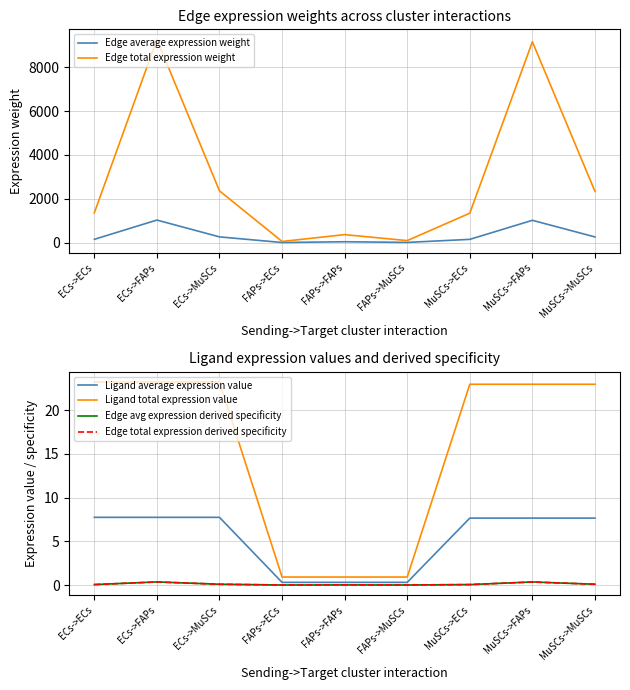

Reading left to right, transcribe all the data shown in this chart.

Edge average expression weight: 151.1	1030.1	262.6	5.9	40.5	10.3	149.4	1018.7	259.6
Edge total expression weight: 1359.6	9271.3	2363.0	53.5	364.8	93.0	1344.5	9167.9	2336.6
Ligand average expression value: 7.7	7.7	7.7	0.3	0.3	0.3	7.7	7.7	7.7
Ligand total expression value: 23.2	23.2	23.2	0.9	0.9	0.9	23.0	23.0	23.0
Edge avg expression derived specificity: 0.1	0.4	0.1	0.0	0.0	0.0	0.1	0.3	0.1
Edge total expression derived specificity: 0.1	0.4	0.1	0.0	0.0	0.0	0.1	0.3	0.1